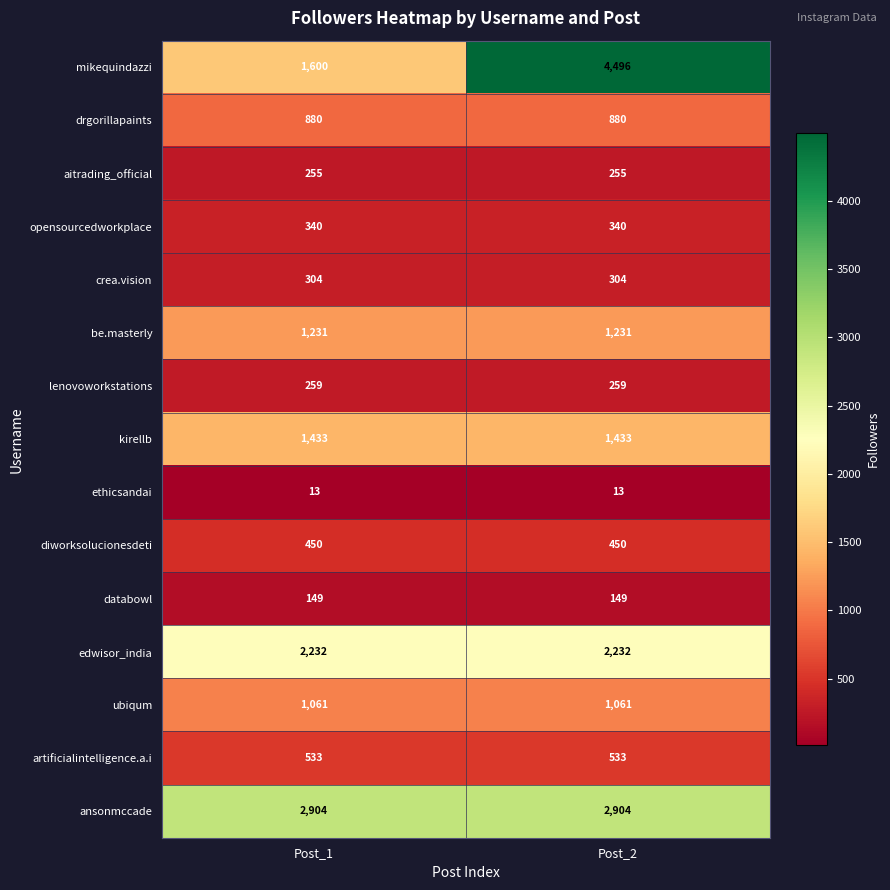

Which series has the widest spread of values?

mikequindazzi